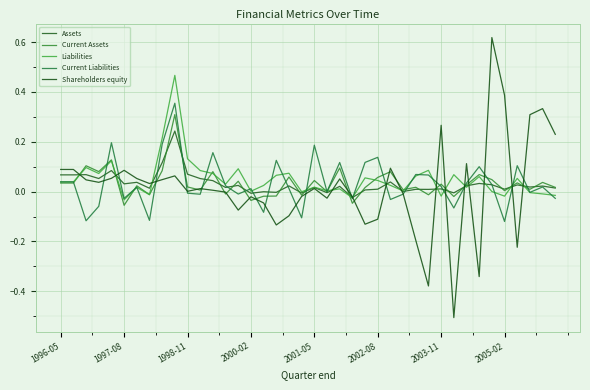

Does the chart have visible grid lines?

Yes